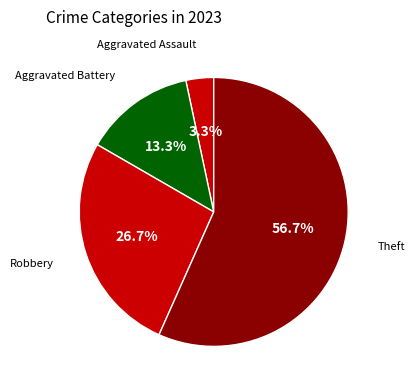

Which slice is the smallest?

Aggravated Assault